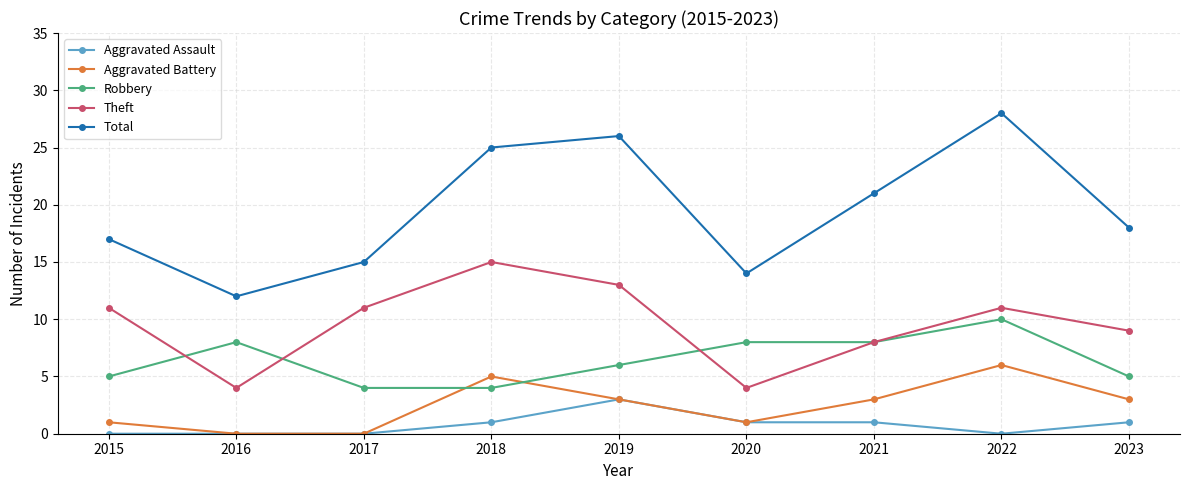

At 2023, list the series in order from largest to smallest.

Total, Theft, Robbery, Aggravated Battery, Aggravated Assault